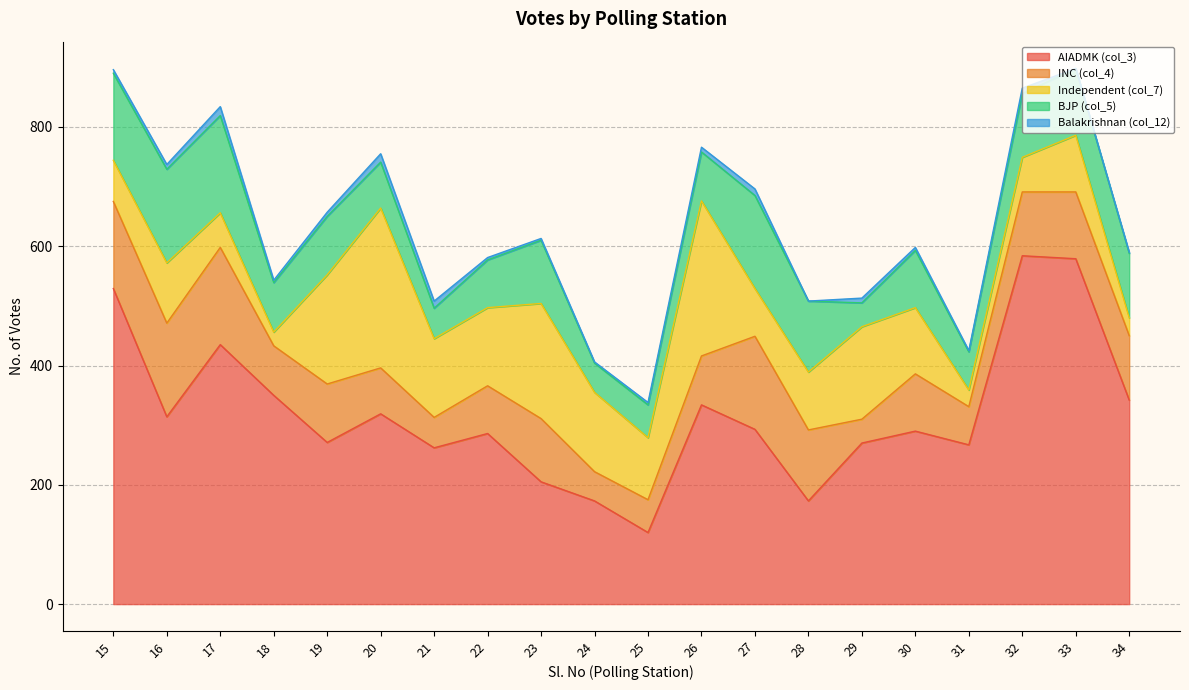

Reading right to left, list all the values displayed in this chart.

AIADMK (col_3): 342	579	584	267	290	270	173	293	334	120	173	205	286	262	319	271	350	435	314	529
INC (col_4): 108	112	107	64	96	40	119	156	82	55	49	106	80	51	77	98	83	163	157	146
Independent (col_7): 30	95	58	28	111	155	97	80	260	104	133	193	131	132	268	183	23	58	101	69
BJP (col_5): 108	112	107	64	96	40	119	156	82	55	49	106	80	51	77	98	83	163	157	146
Balakrishnan (col_12): 2	0	9	2	5	8	0	11	8	4	2	3	4	12	14	7	4	15	8	6